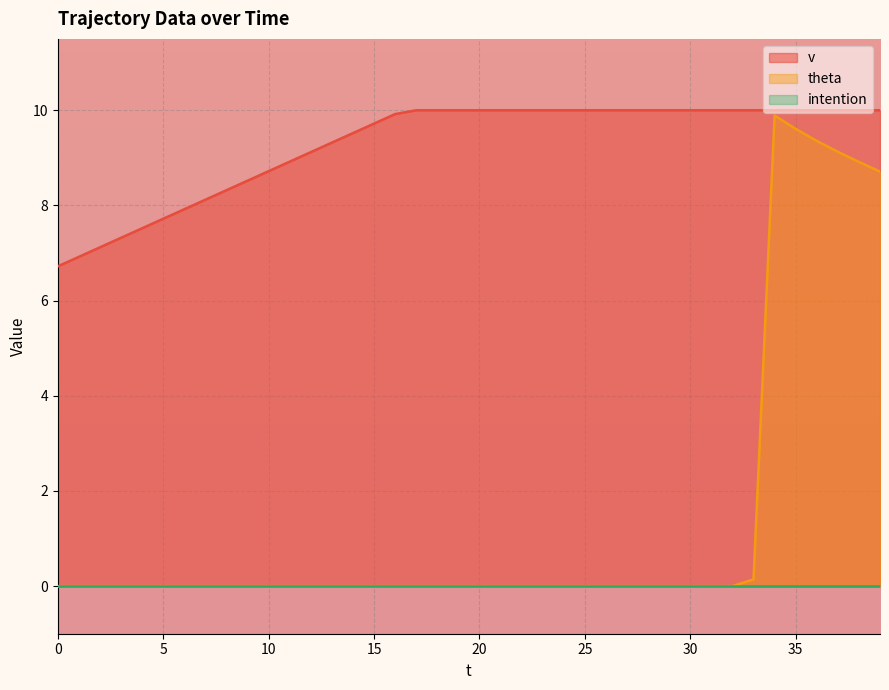

What is the difference between the theta values at 39 and 5?

8.7